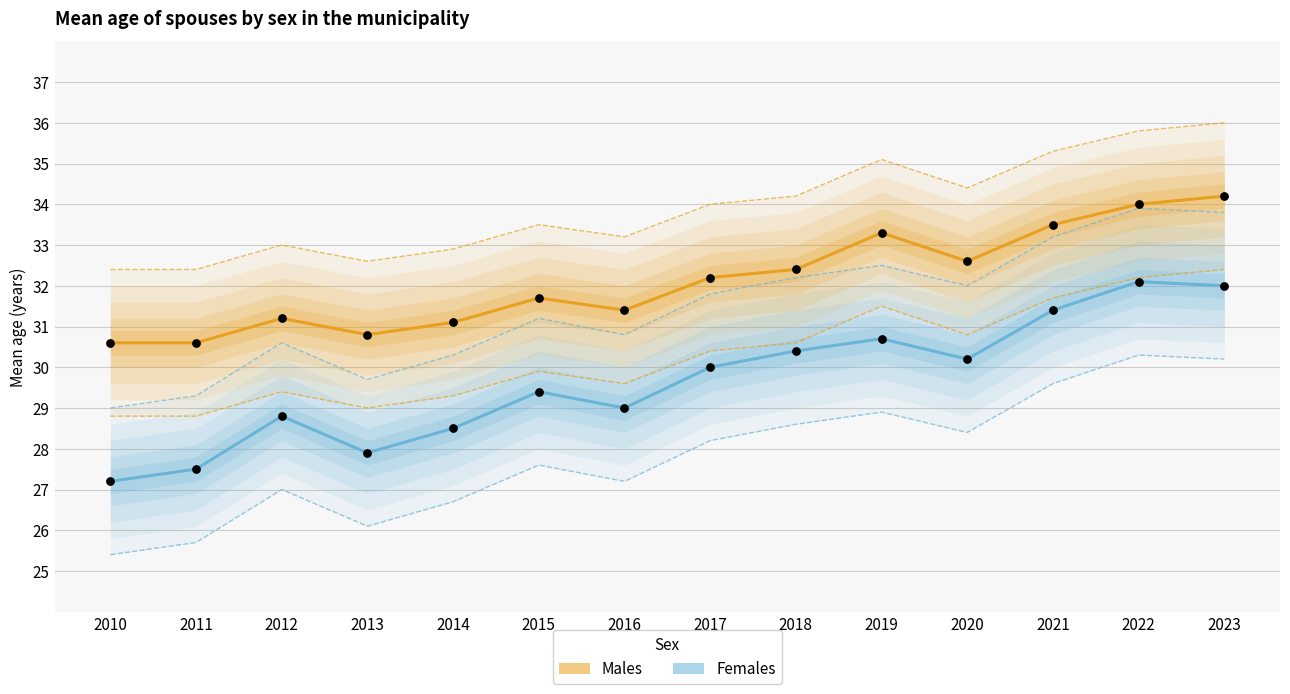

What are all the series names shown in the legend?

Males, Females